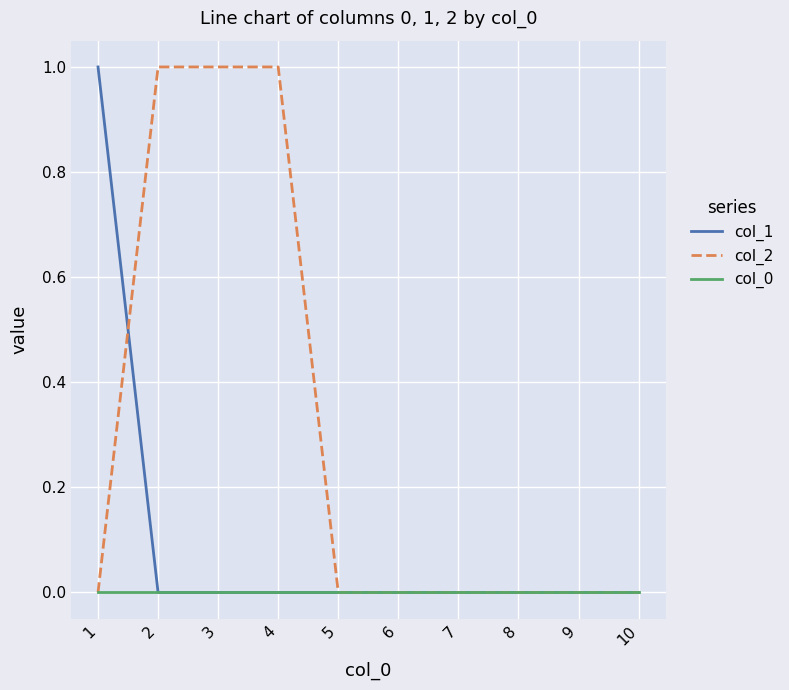

Where do col_2 and col_1 first cross each other?

1 and 2